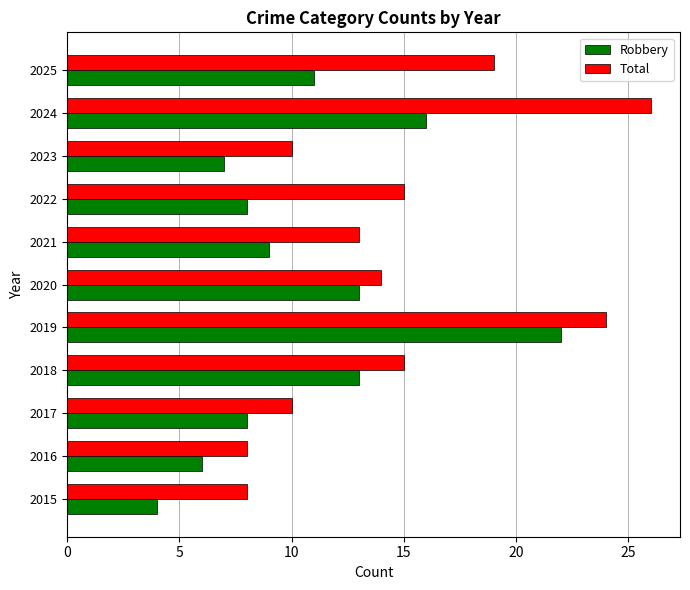

Is the value of Robbery at 2018 greater than the value of Total at 2023?

Yes